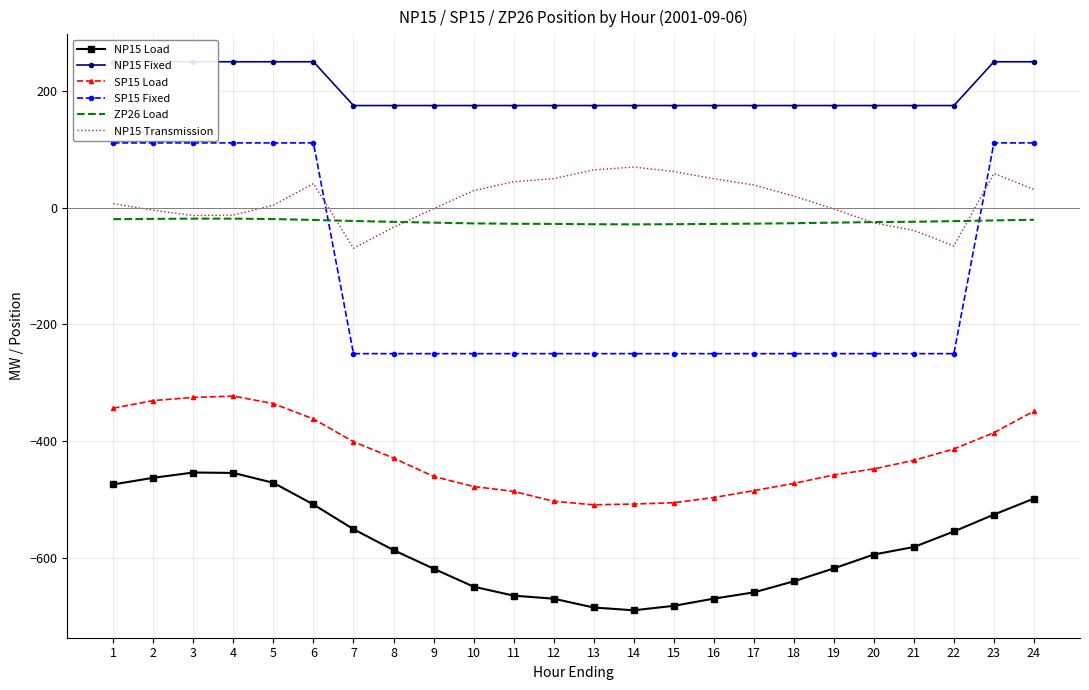

What is the average value of the NP15 Fixed series?

200.0